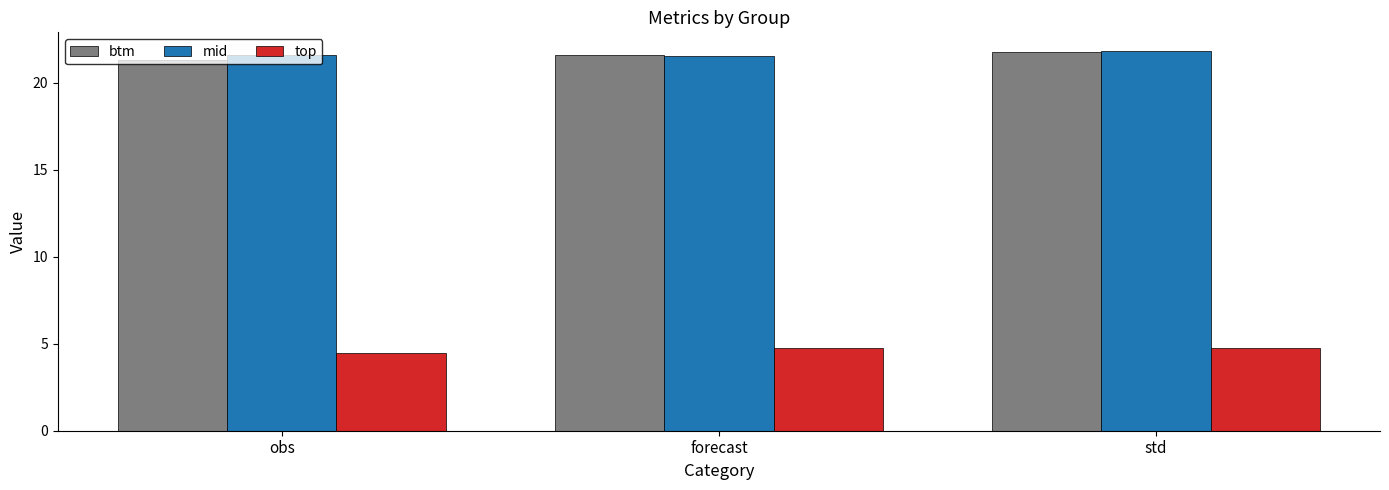

What is the label of the 1st bar from the left?

obs